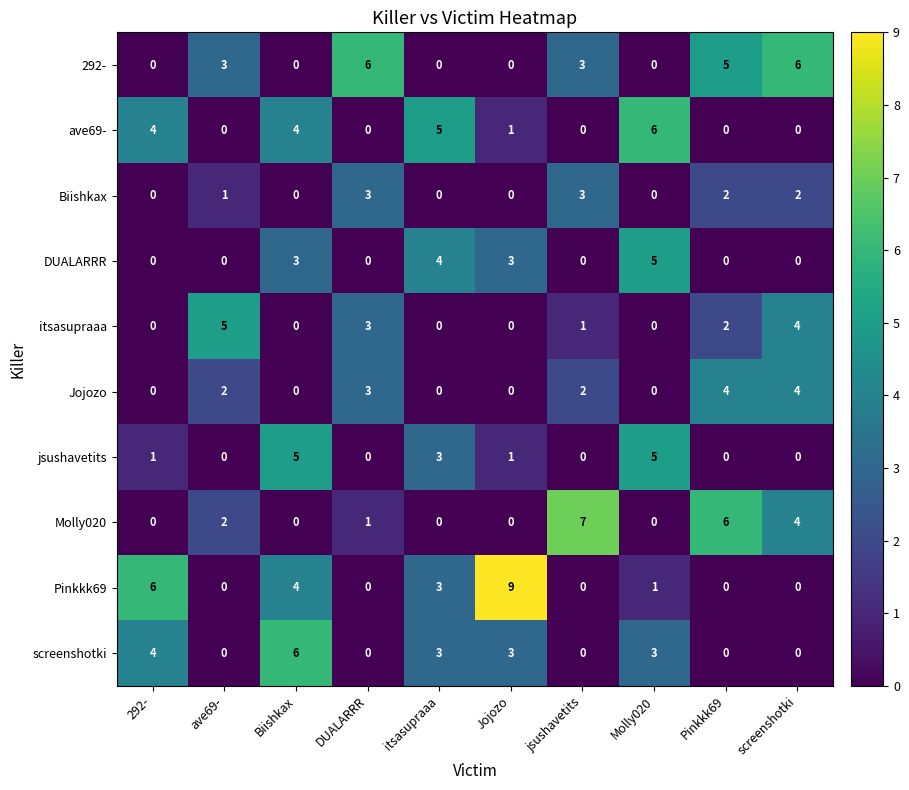

Is the value of Biishkax at Molly020 greater than the value of Pinkkk69 at Molly020?

No